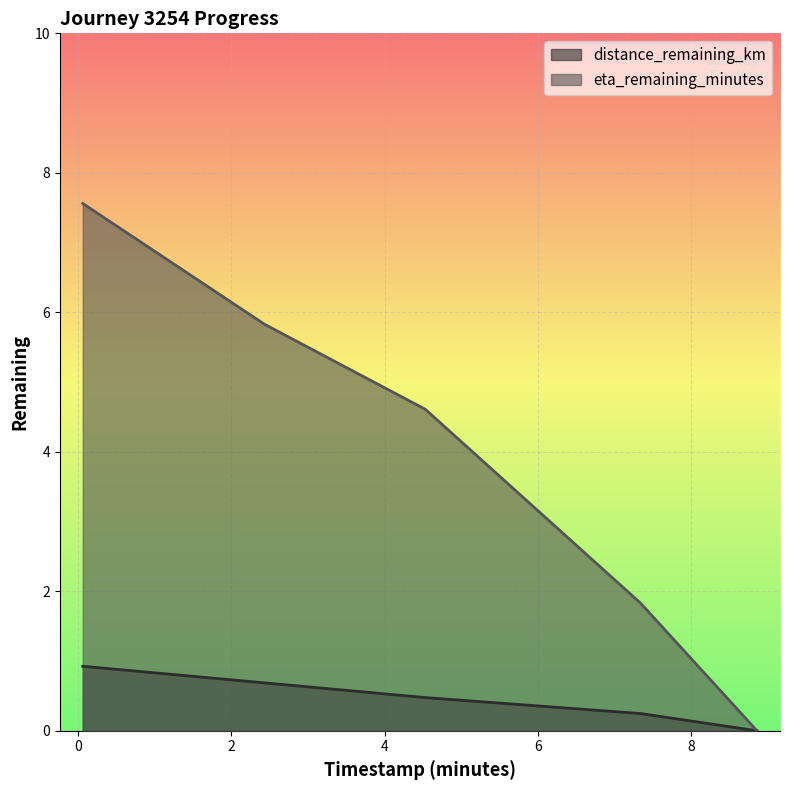

The value of eta_remaining_minutes at 0.06 is 7.6. True or false?

True